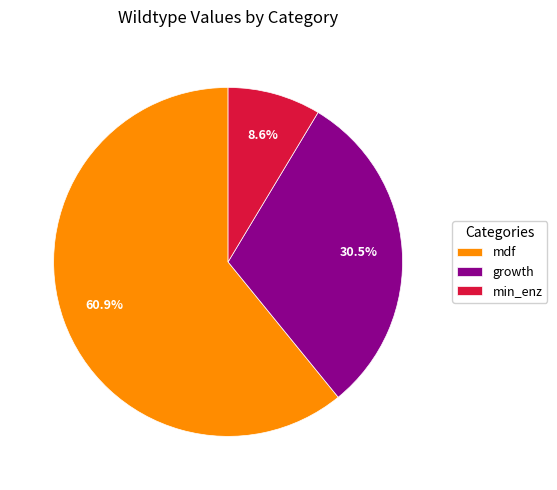

True or false: mdf accounts for 47% of the total.

False